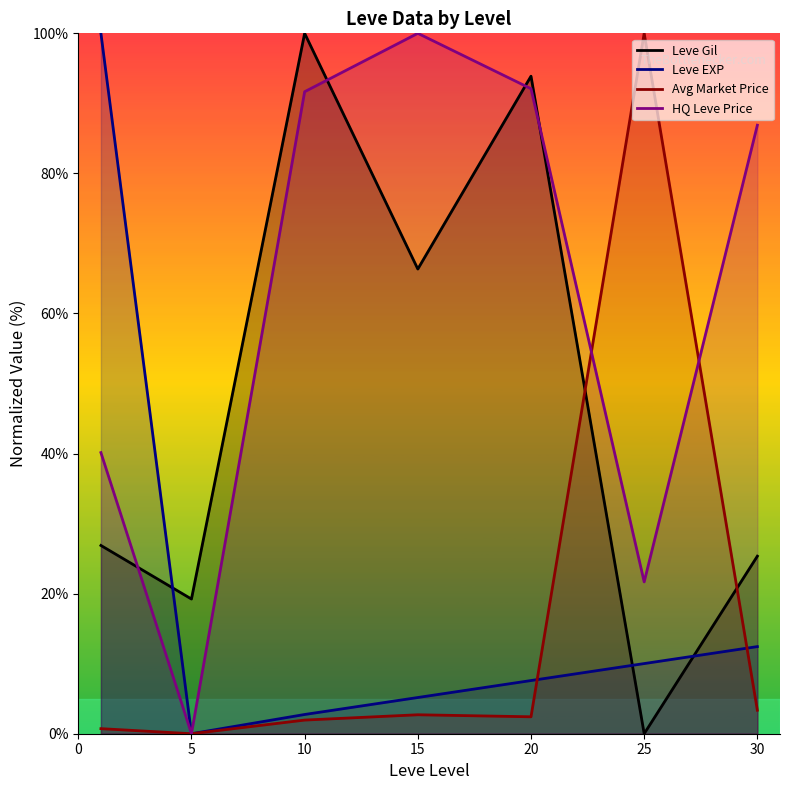

How many data points in Leve Gil are above 26?

4